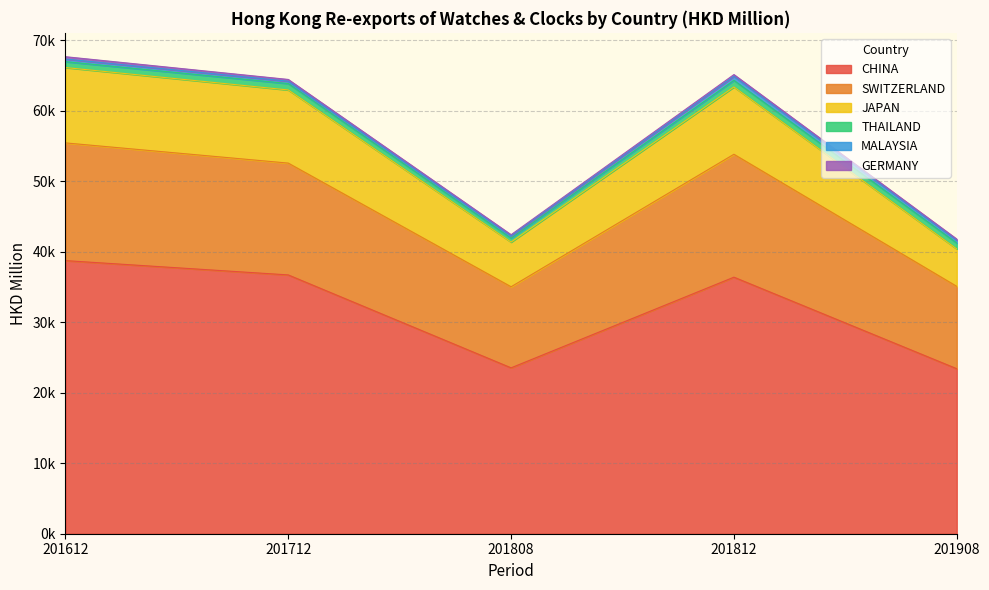

Count the number of categories in the chart.

5